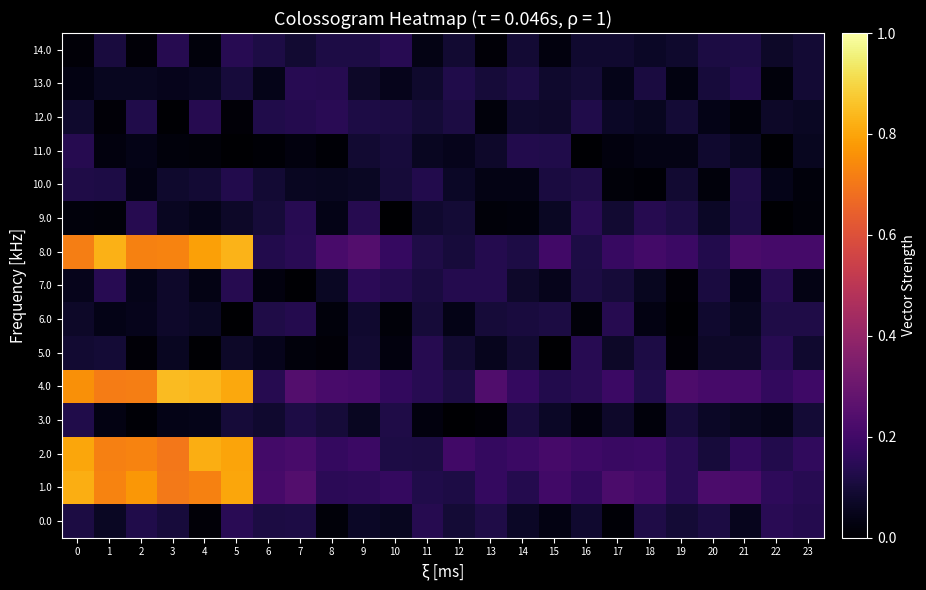

Which category has the lowest value across all series?

22